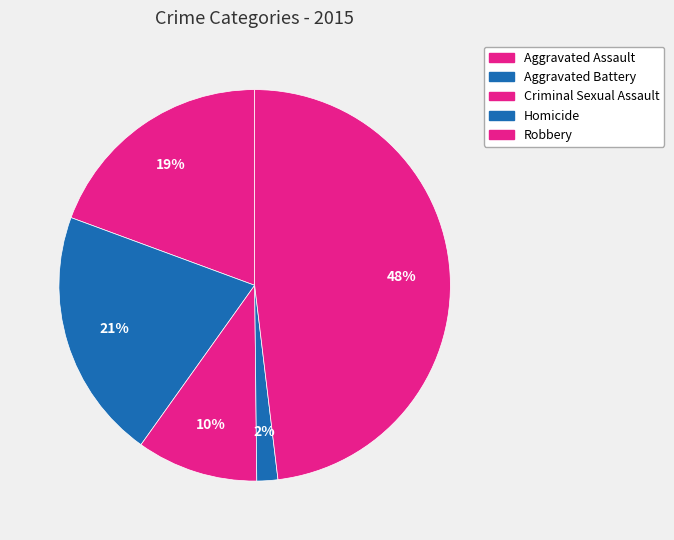

To the nearest percent, what percentage of the pie is Aggravated Battery?

21%